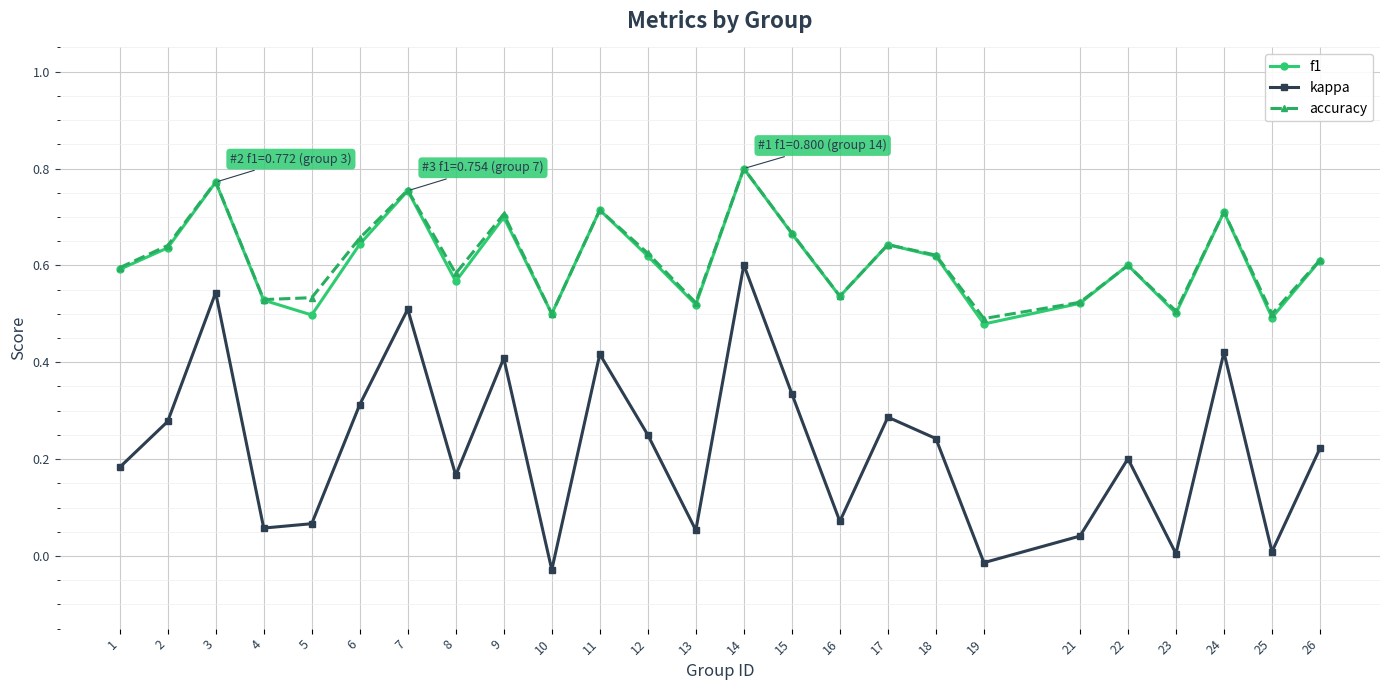

How many lines are shown in the chart?

3